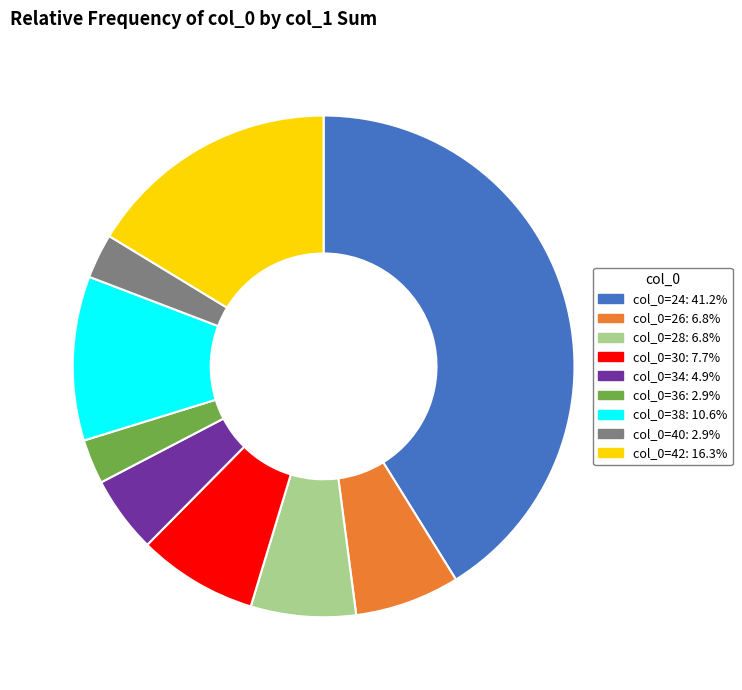

Is there a majority slice in this chart?

No